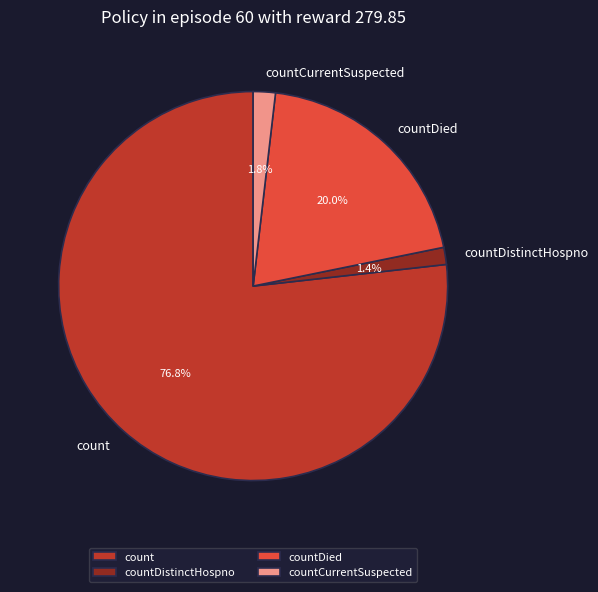

Which category has the biggest portion of the pie?

count